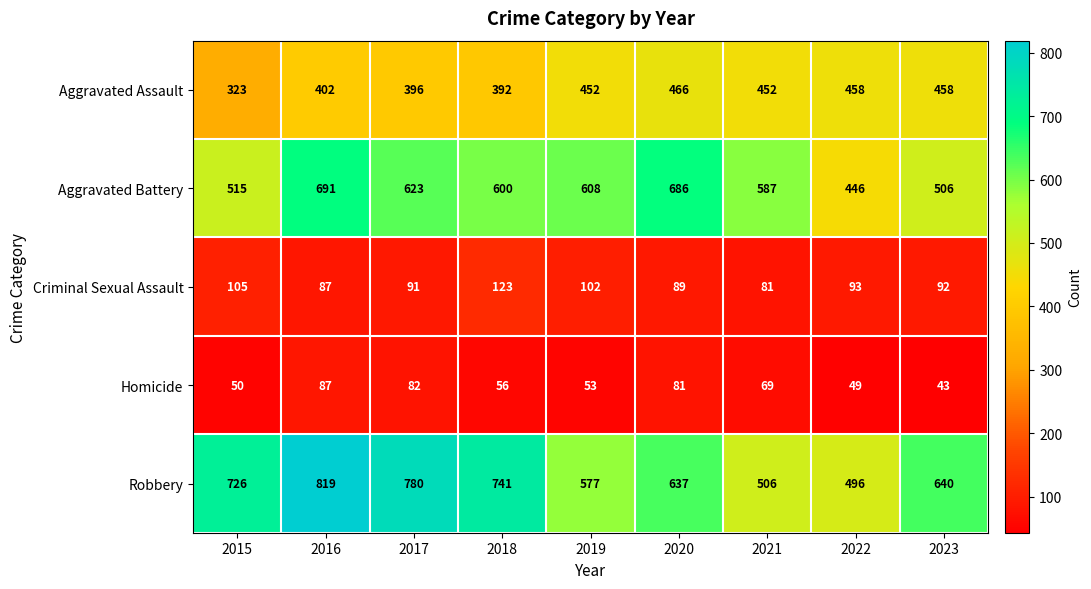

What is the sum of the Criminal Sexual Assault values at 2022 and 2018?

216